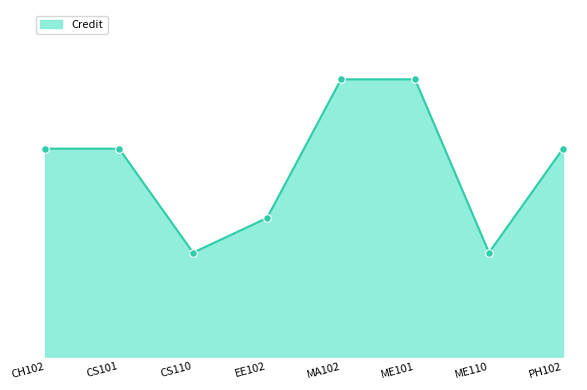

Is this an area chart (filled region under the line)?

Yes